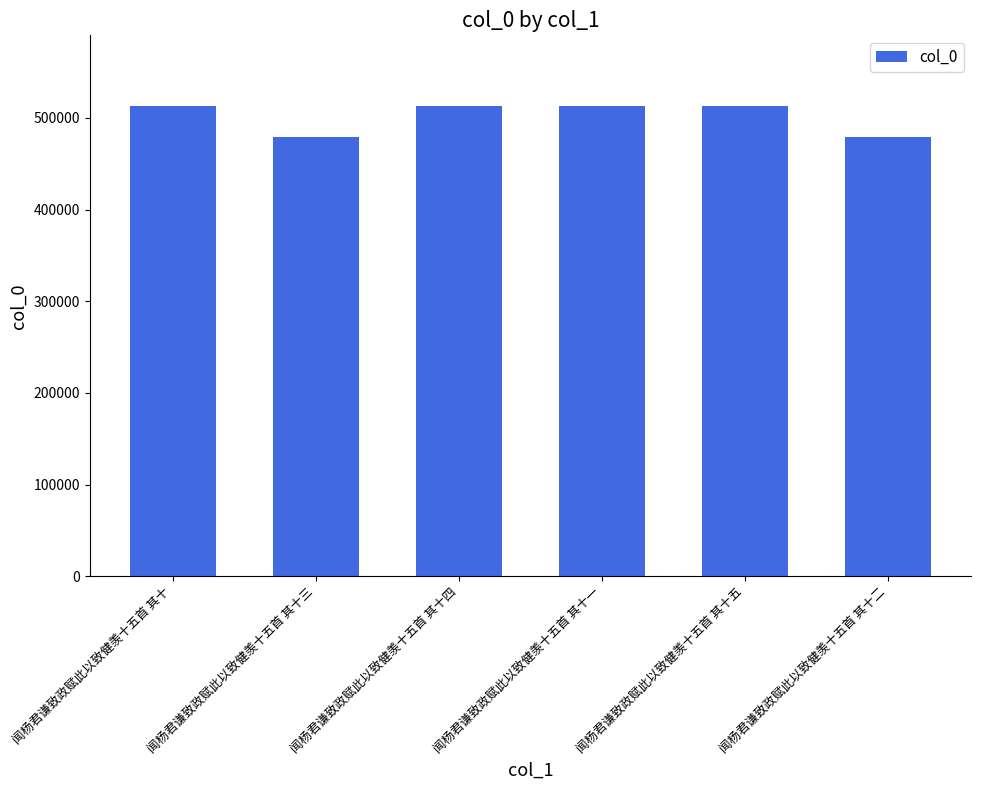

What is the minimum value shown in the chart?

478630